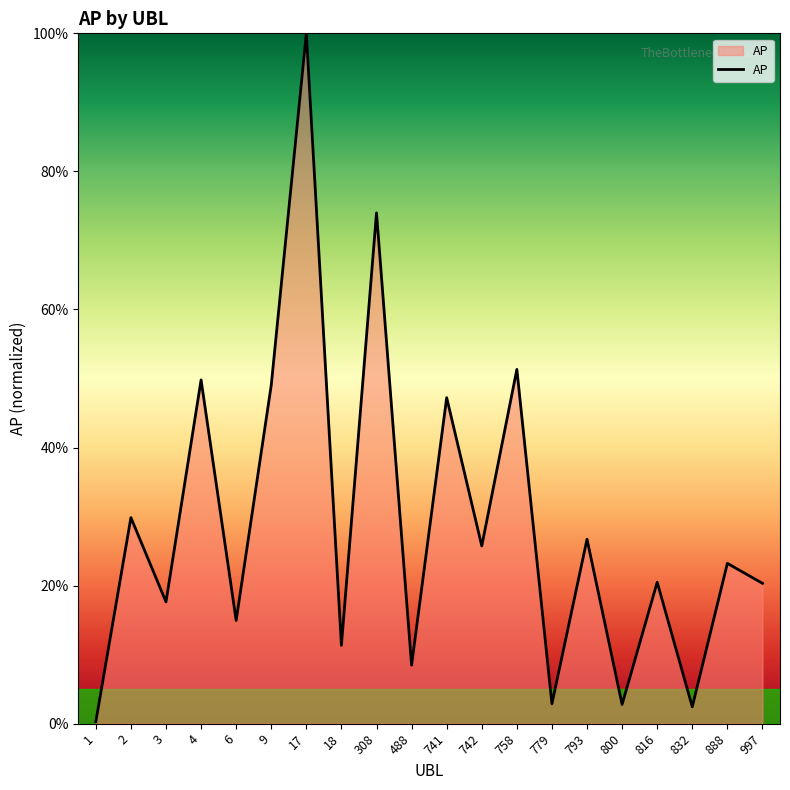

How many values exceed 23?

10